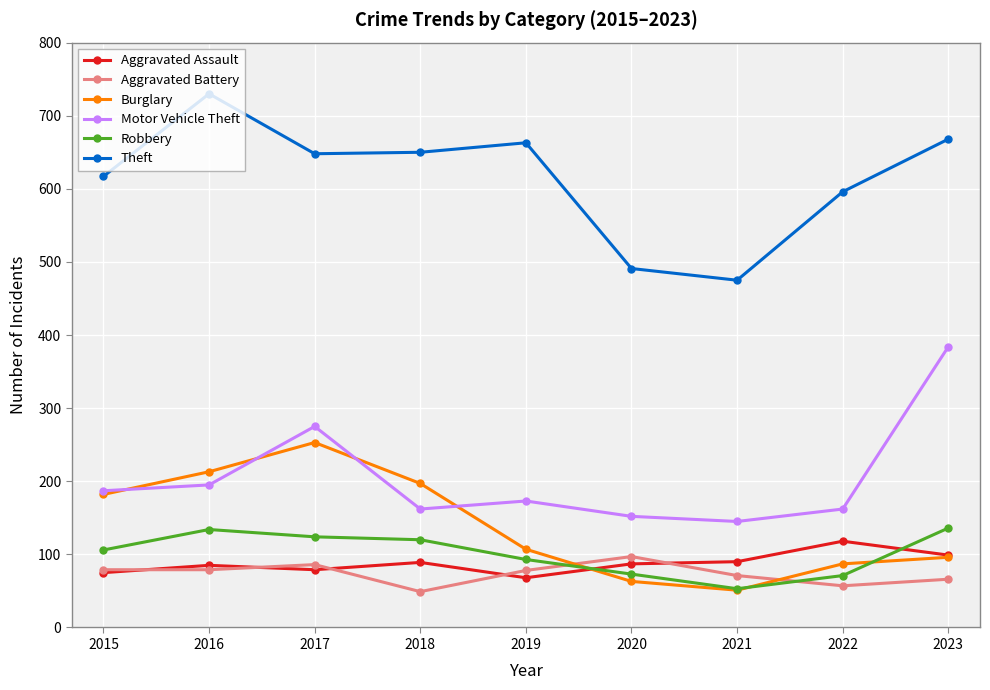

Is the value of Aggravated Assault at 2023 greater than the value of Burglary at 2019?

No